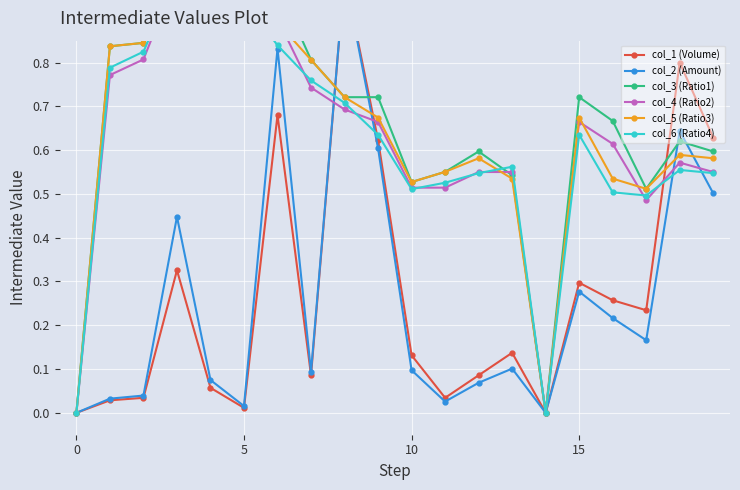

Between 7 and 16, which series saw the biggest shift?

col_5 (Ratio3)